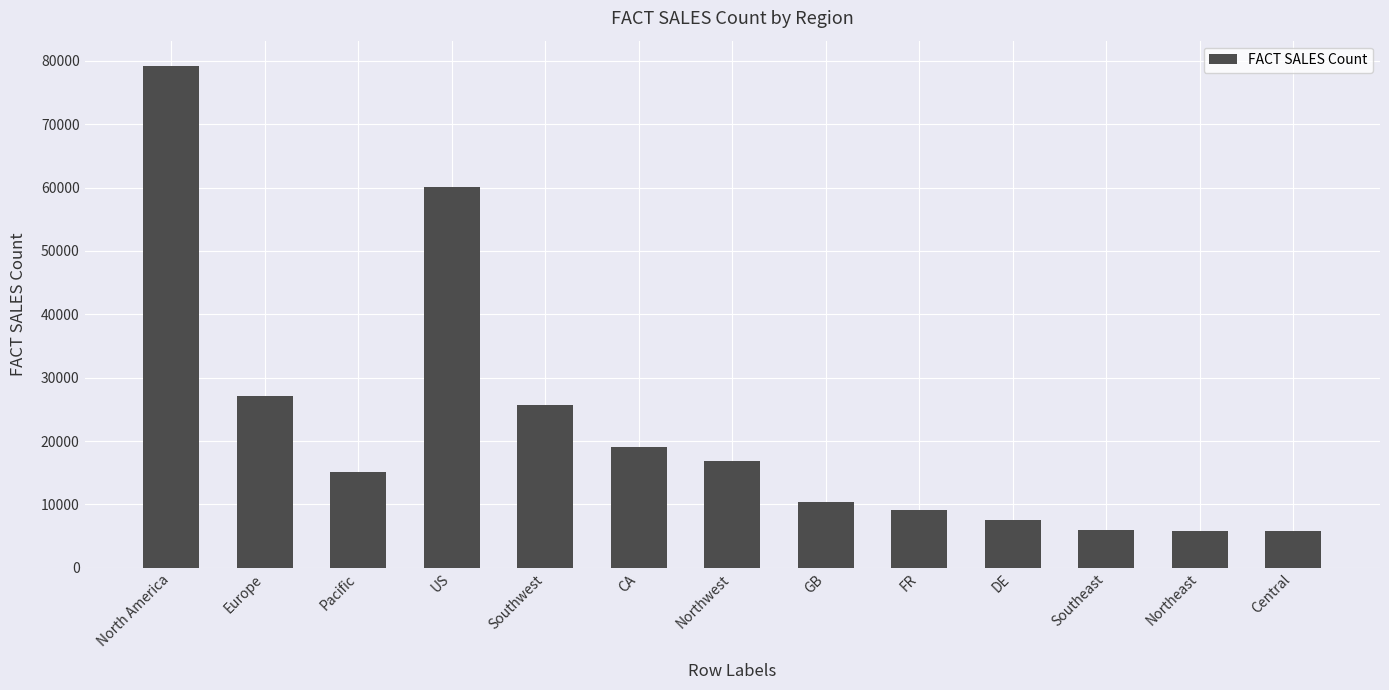

At which category does the chart reach its peak across all series?

North America